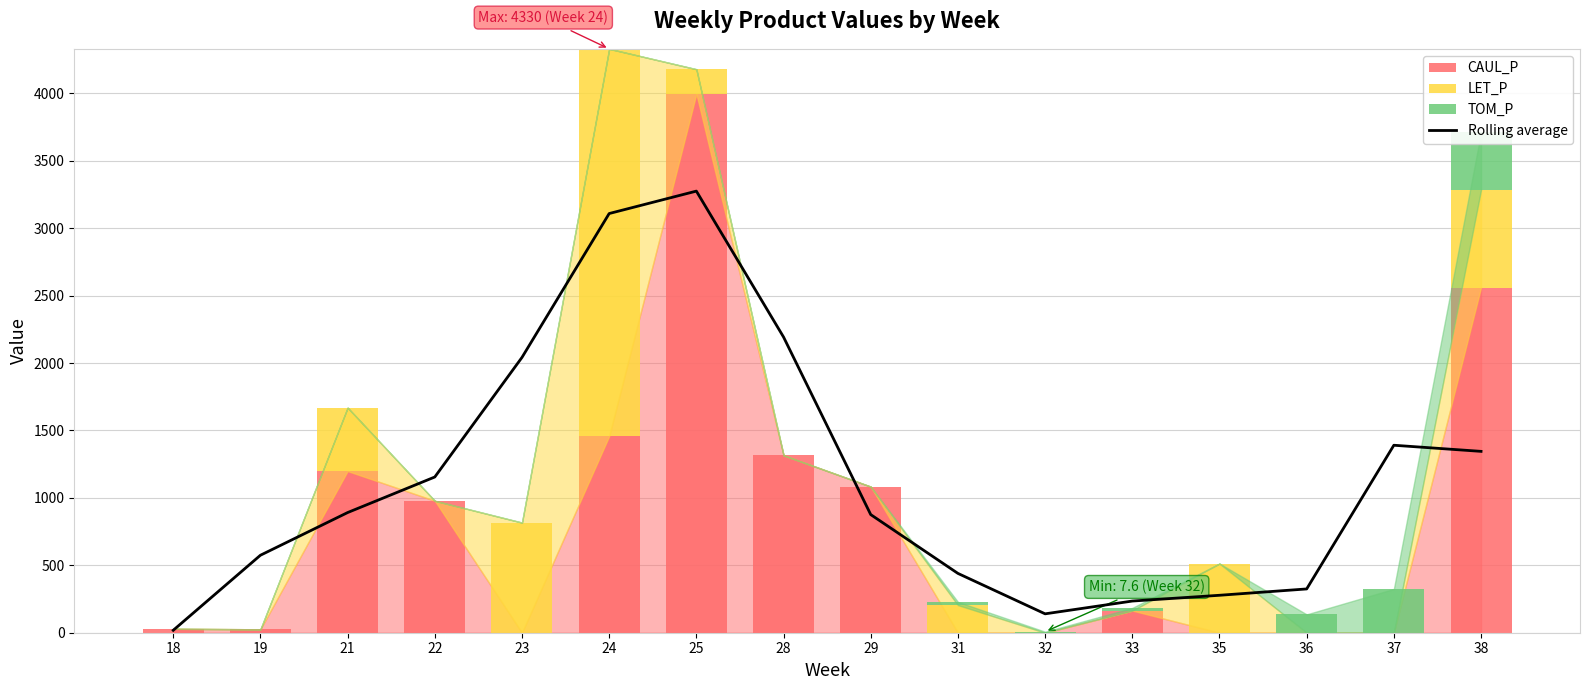

At which category is the sum across all series the highest?

25